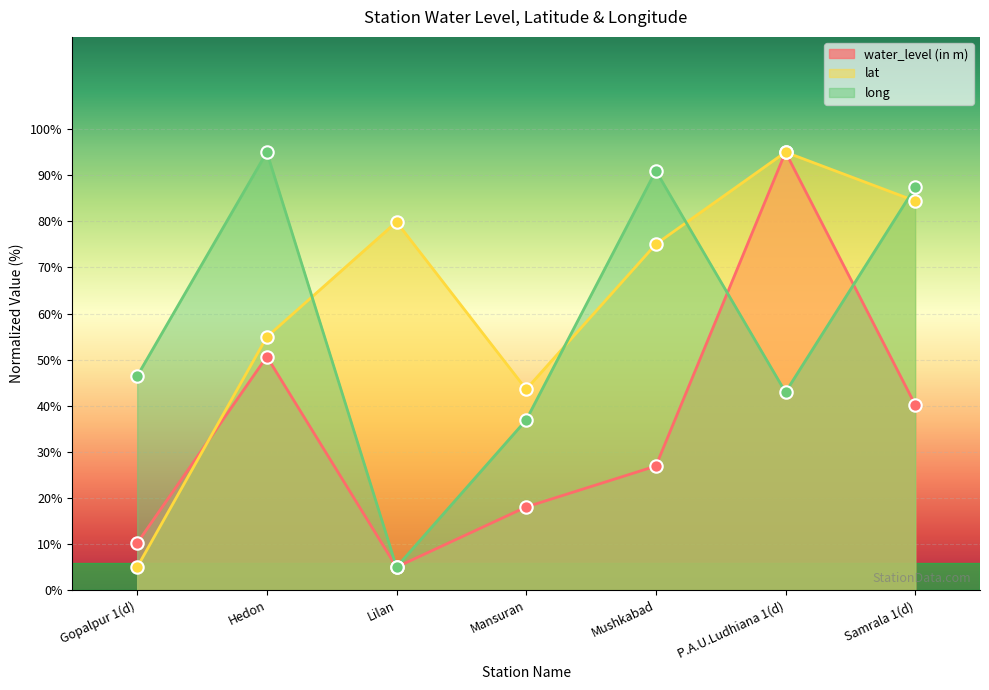

Which series contains the lowest Y value?

water_level (in m)